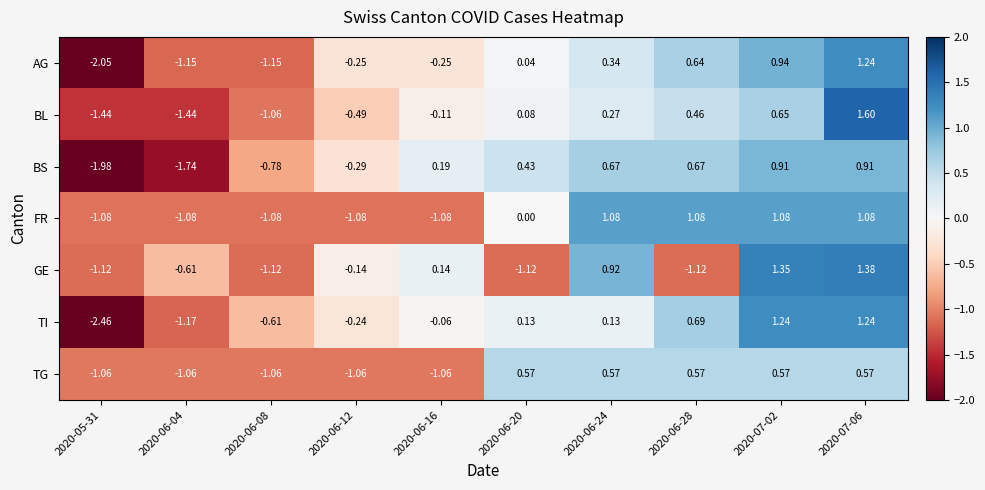

Is the value of TI at 2020-06-08 greater than the value of FR at 2020-07-02?

No